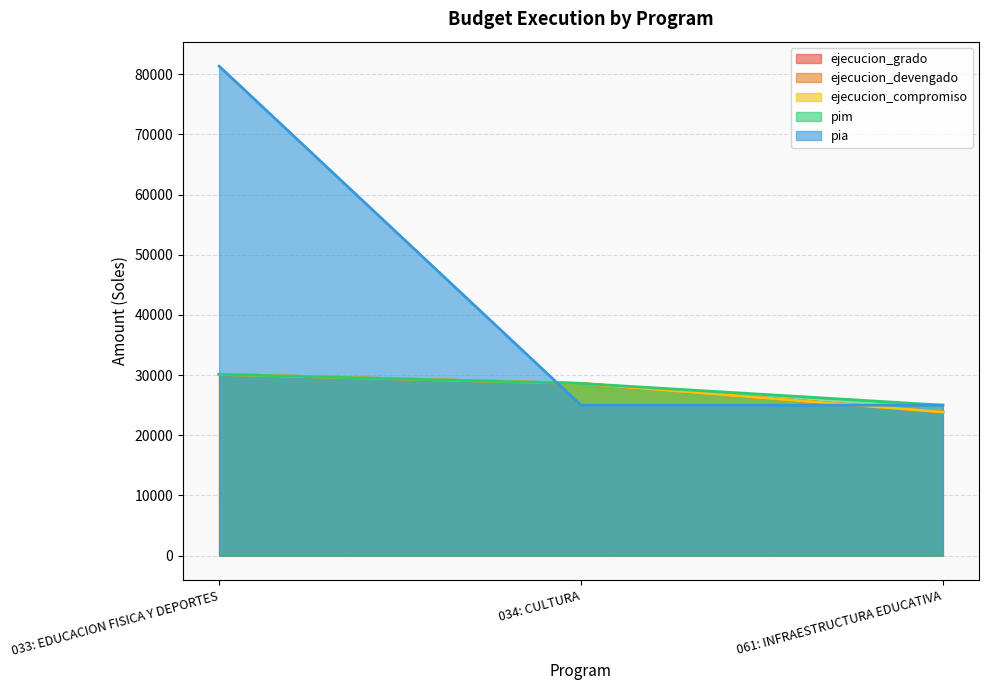

How many ejecucion_grado values are between 23856 and 30122?

3